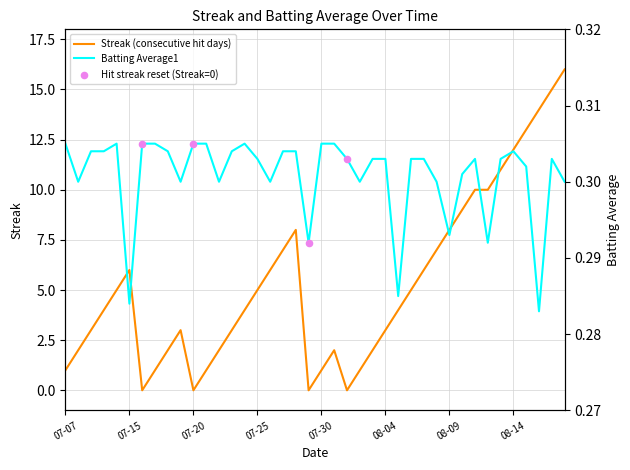

At how many categories does at least one series exceed 0?

40